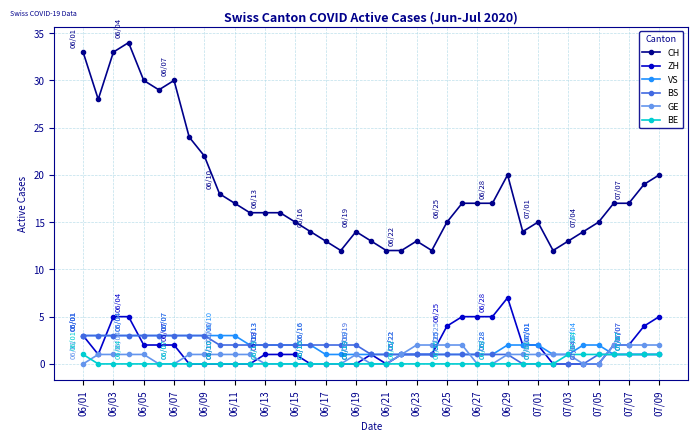

True or false: BE and CH cross at least once.

False